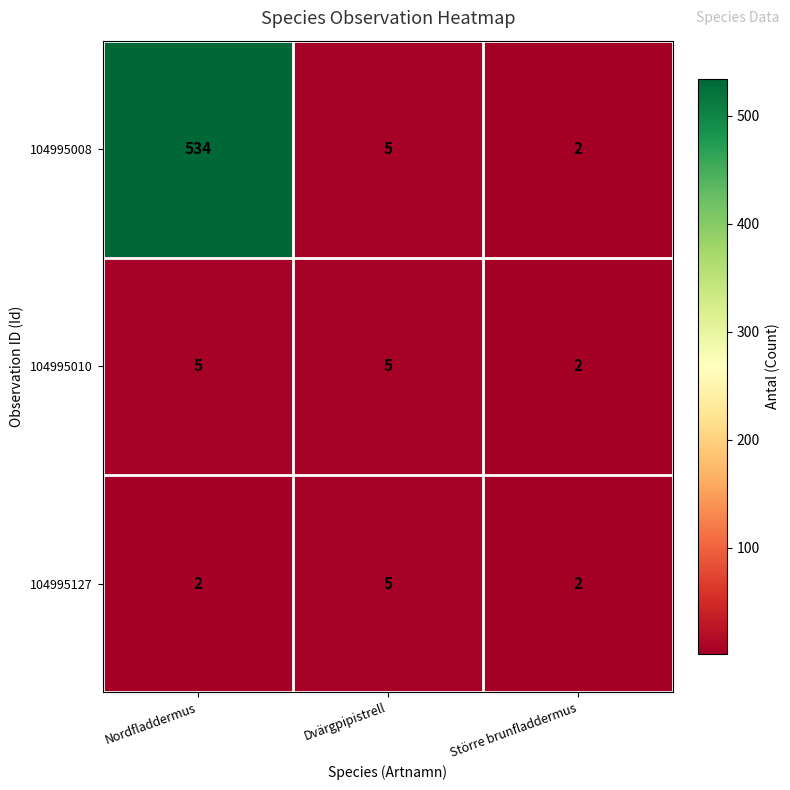

Is it true that 104995010 equals 2 at Större brunfladdermus?

True